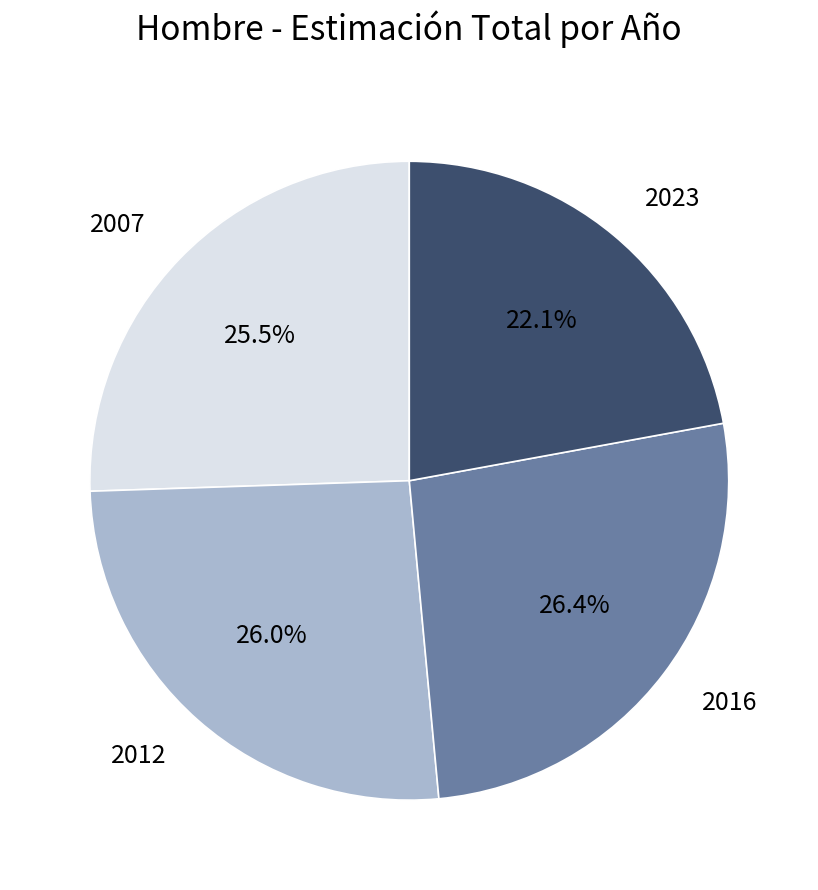

Is it true that 2023 is 22% of the pie?

True